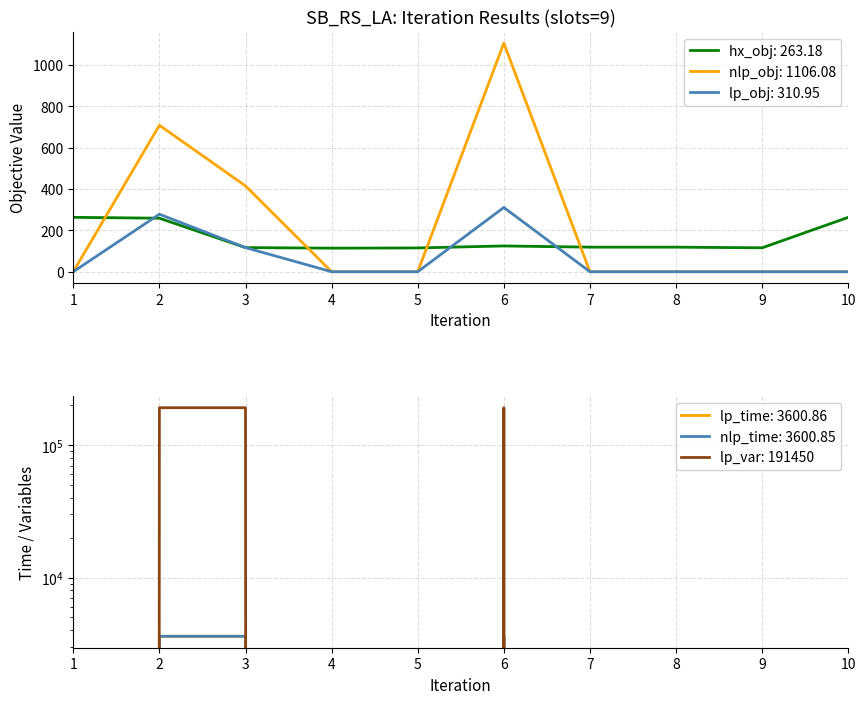

True or false: nlp_obj has more than 1 interior local peaks.

True